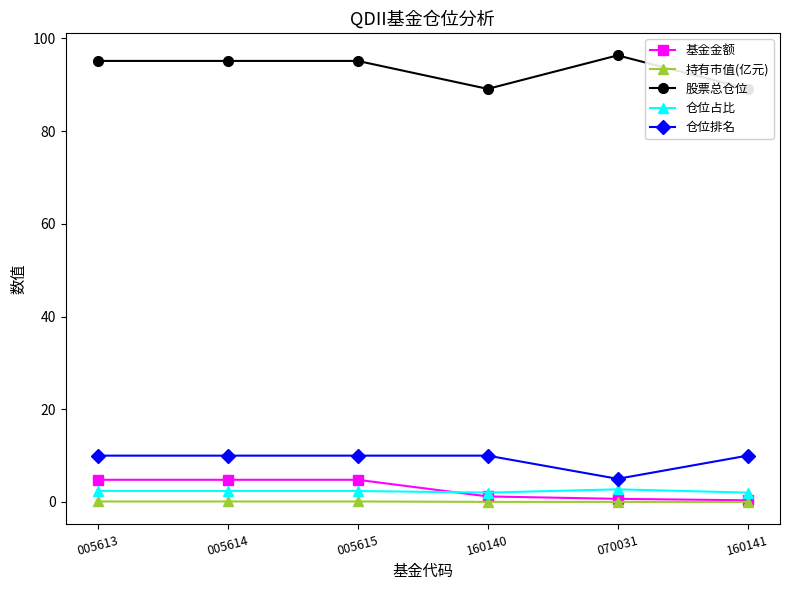

Reading right to left, extract all data points from this chart.

基金金额: 0.4	0.7	1.2	4.8	4.8	4.8
持有市值(亿元): 0.0	0.0	0.0	0.1	0.1	0.1
股票总仓位: 89.1	96.3	89.1	95.1	95.1	95.1
仓位占比: 2.0	2.7	2.0	2.4	2.4	2.4
仓位排名: 10.0	5.0	10.0	10.0	10.0	10.0